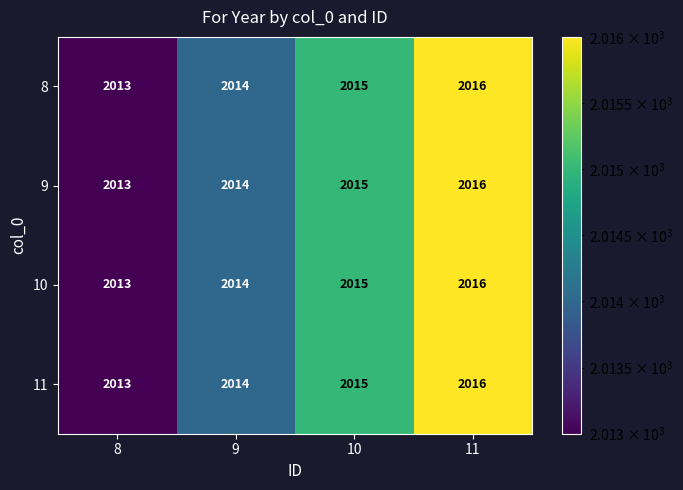

Reading left to right, extract all data points from this chart.

8: 8=2013	9=2014	10=2015	11=2016
9: 8=2013	9=2014	10=2015	11=2016
10: 8=2013	9=2014	10=2015	11=2016
11: 8=2013	9=2014	10=2015	11=2016